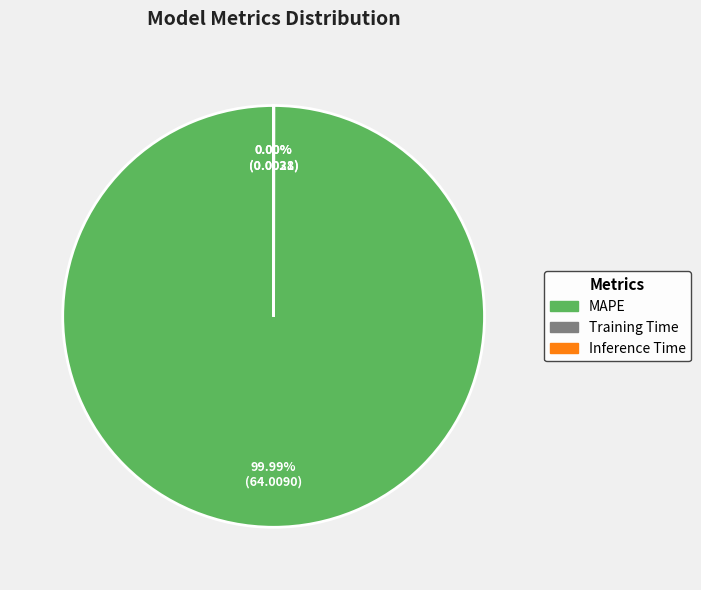

The Training Time slice represents 15% of the pie. True or false?

False